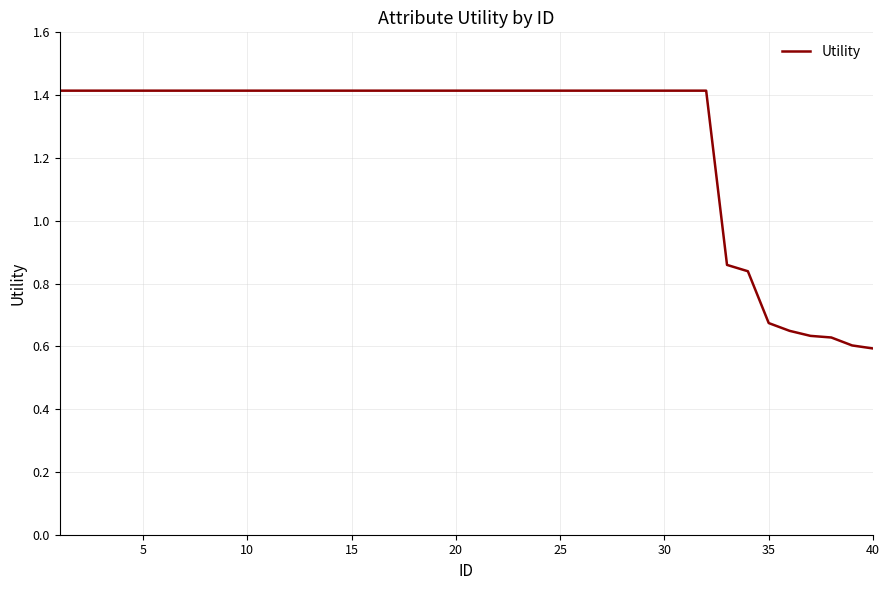

What is the greatest value displayed?

1.4